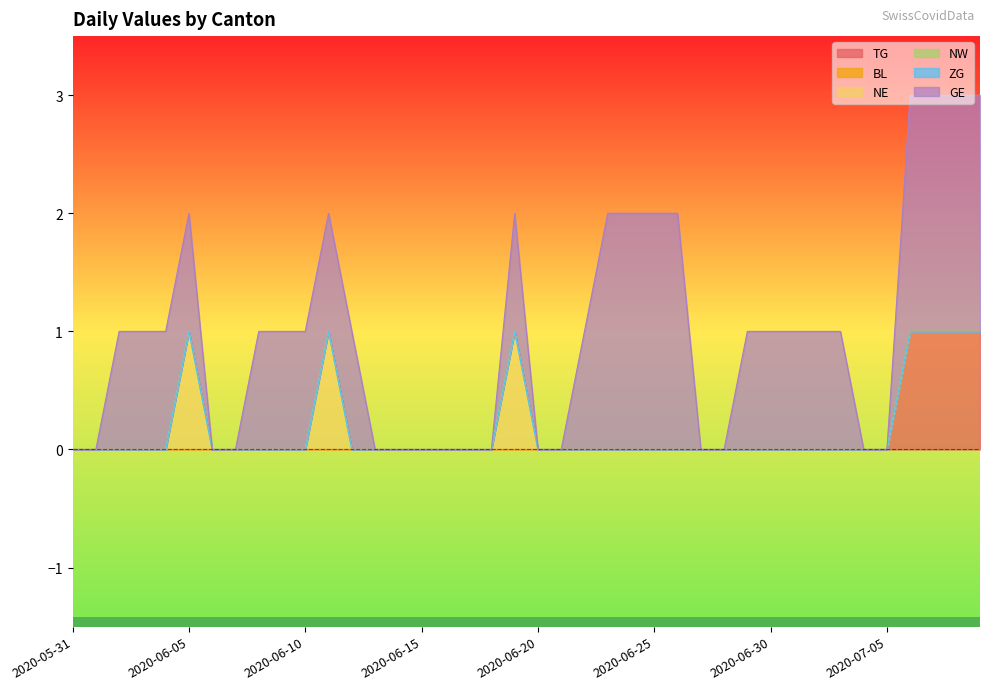

What is the sum of all NE values?

3